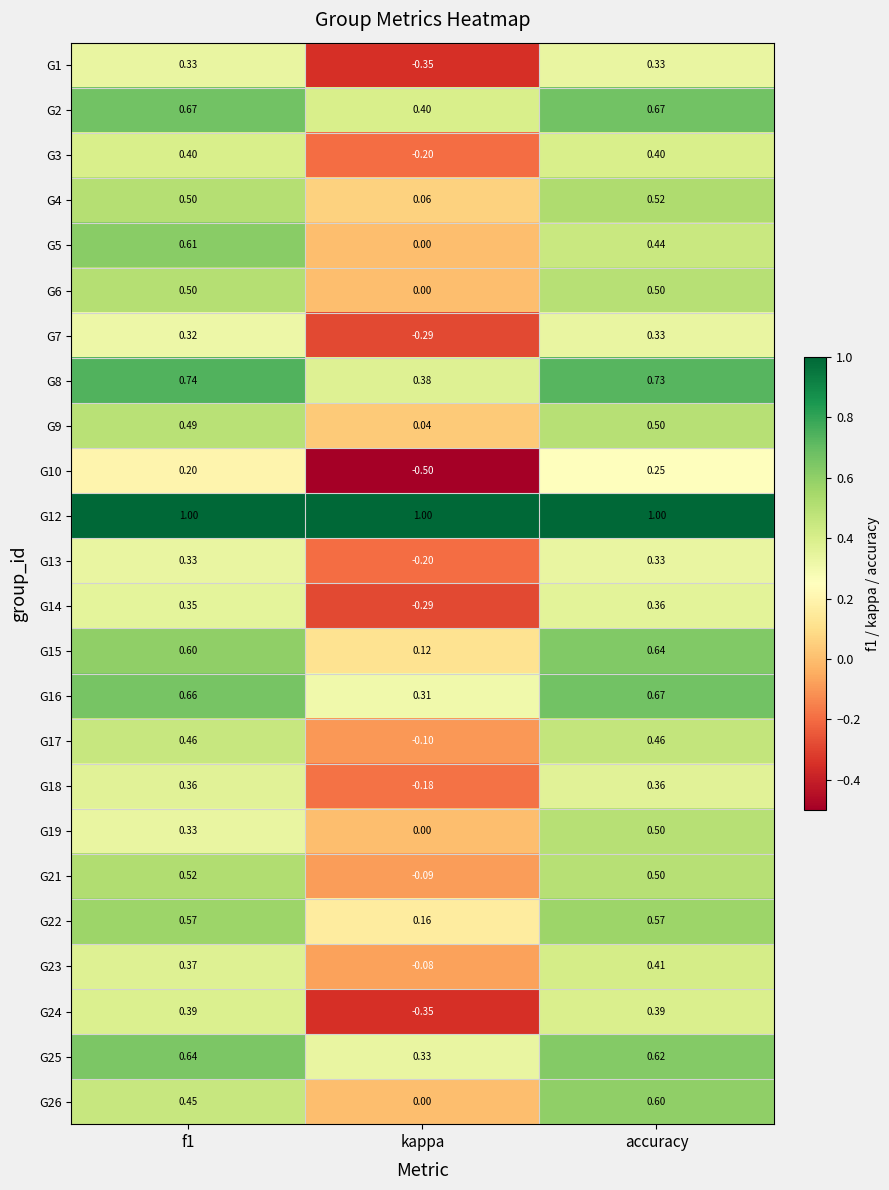

Which category has the lowest value in the G1 series?

kappa